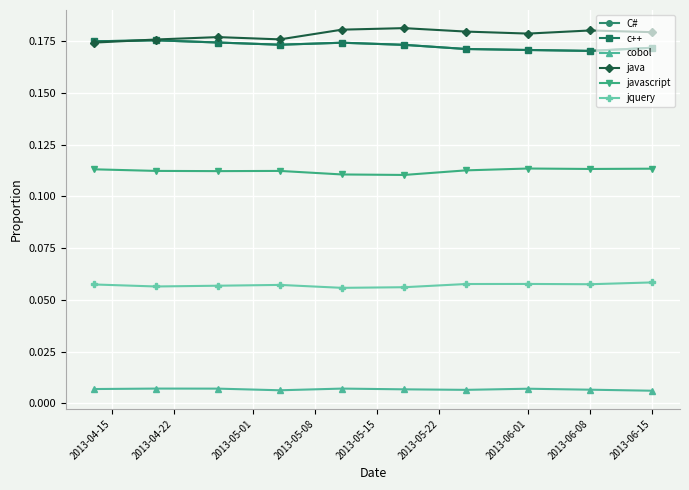

Does the chart have visible grid lines?

Yes